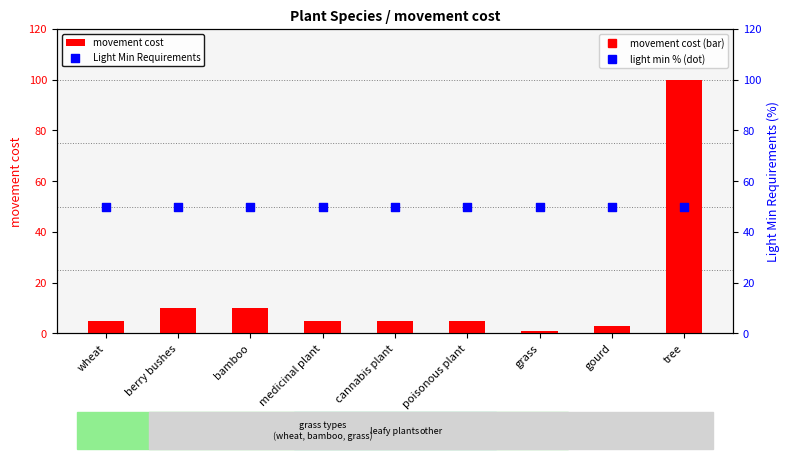

Which series has the widest spread of Y values?

movement cost